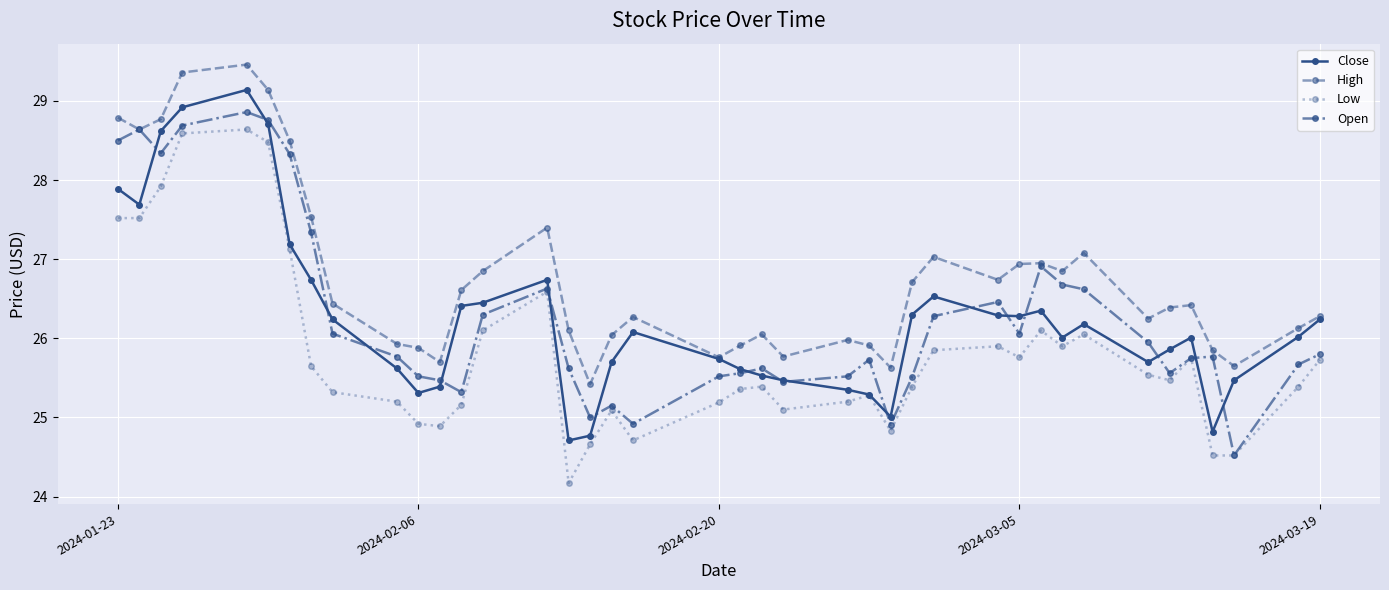

What is the value of the Low point at the 19th from the left?

24.7